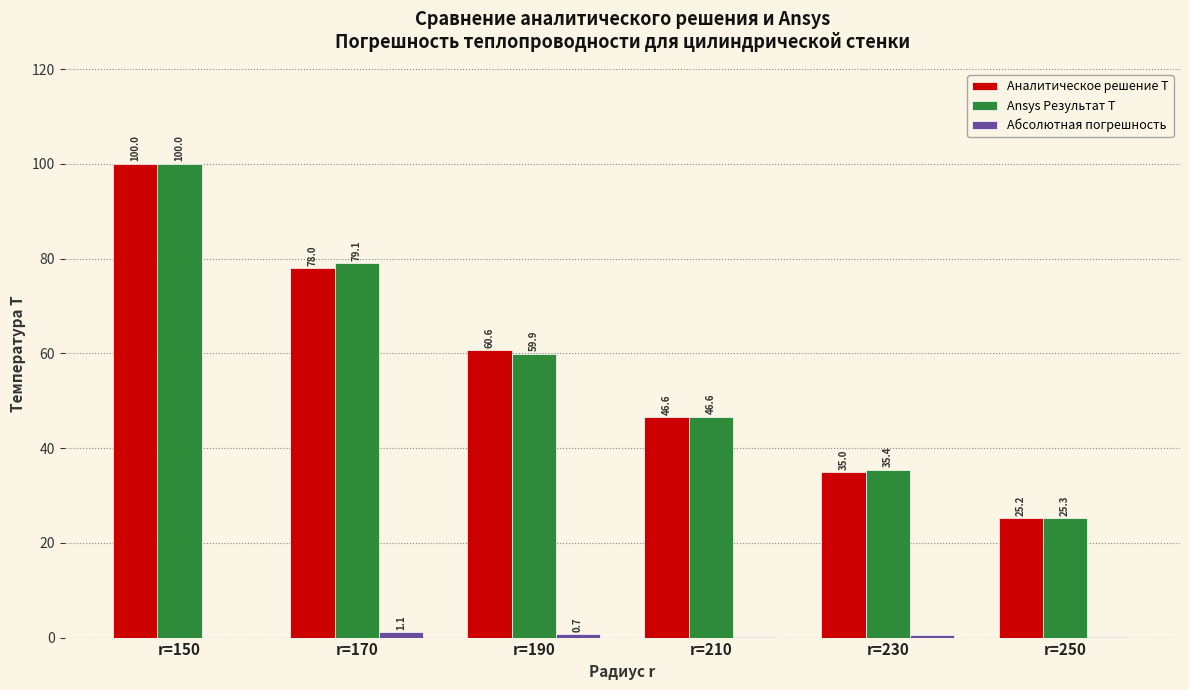

Where is Аналитическое решение T nearest to the value 62?

r=190